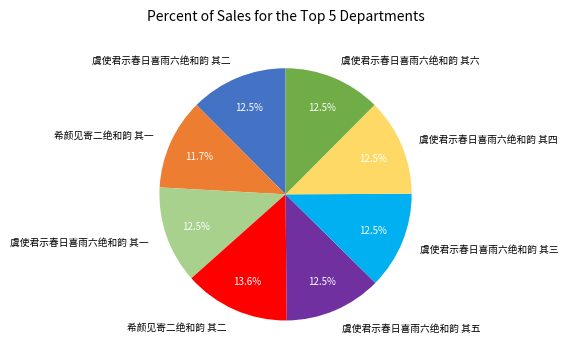

Is there any slice that represents more than half of the pie?

No